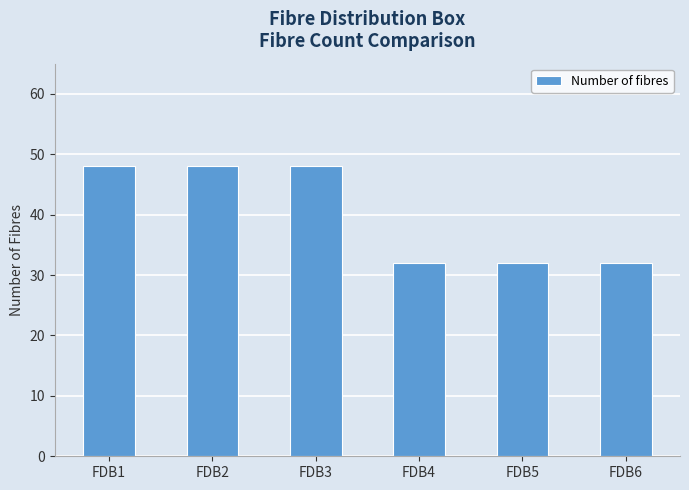

True or false: the data shows 48 at FDB3.

True